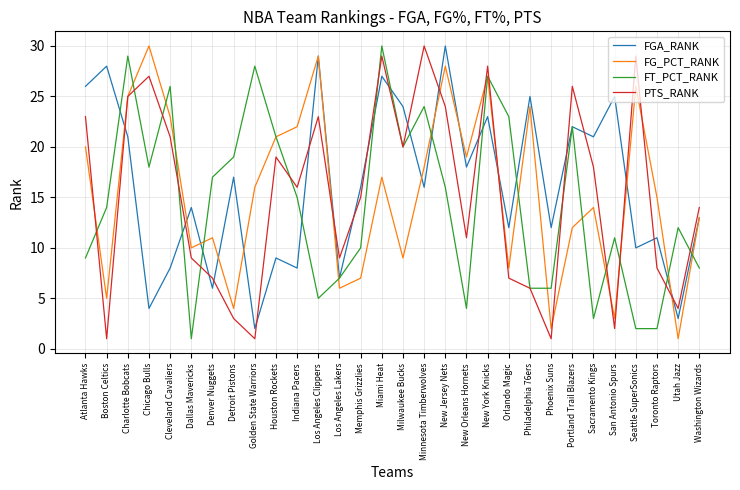

How many interior local peaks does the FG_PCT_RANK series have?

9